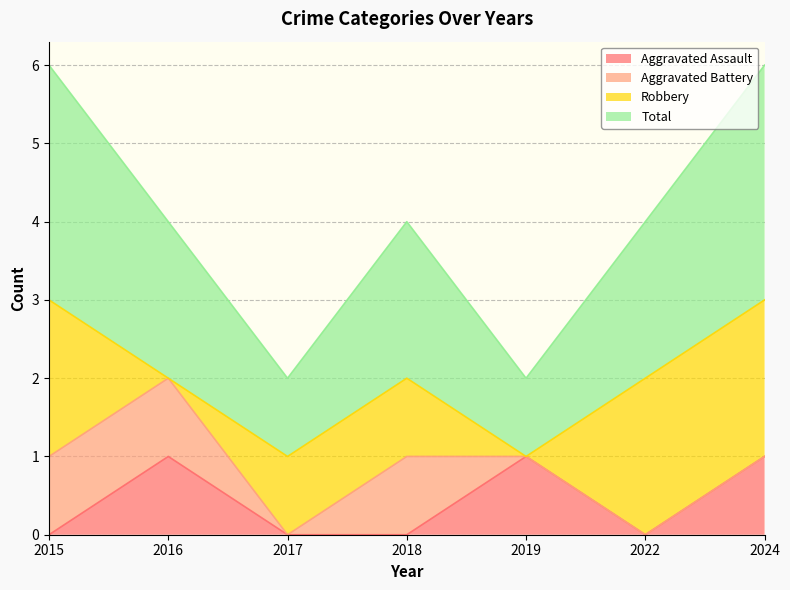

Read the Aggravated Assault value at 2016.

1